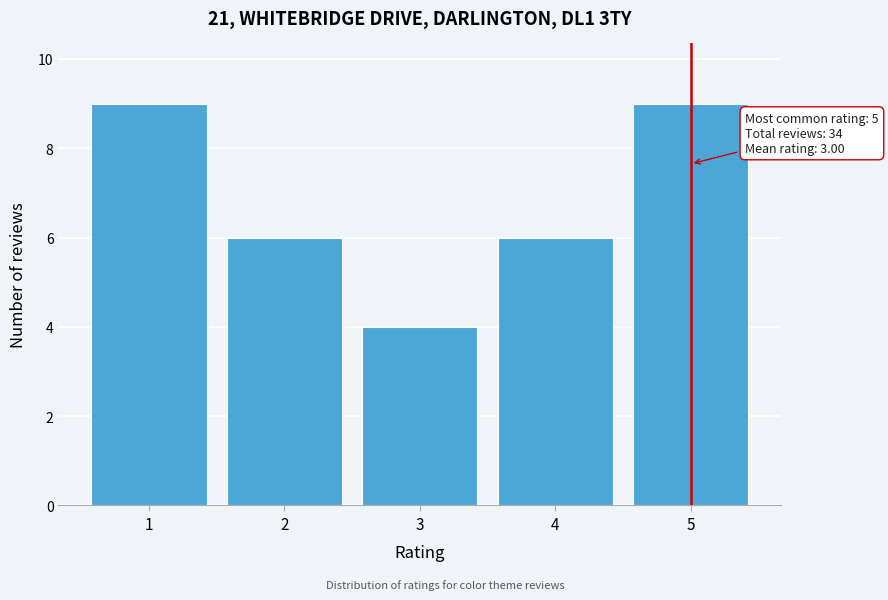

Reading left to right, list all the values displayed in this chart.

9	6	4	6	9